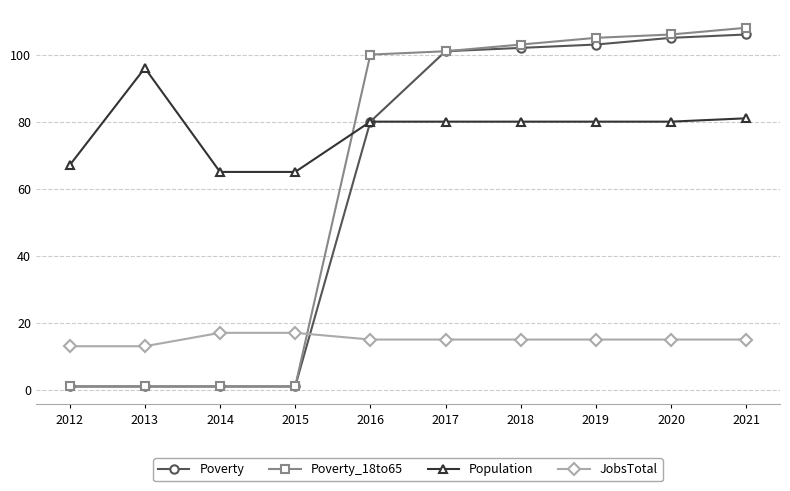

What is the spread (max minus min) of values at 2017?

86